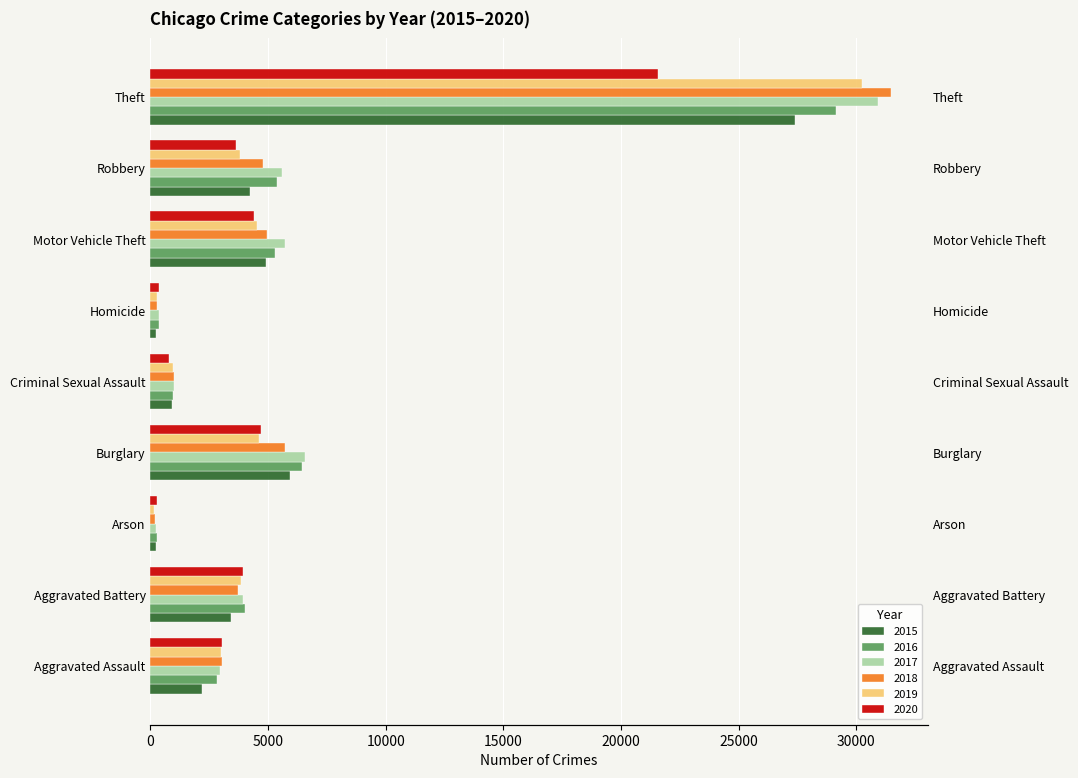

Rank the categories by 2017 value from lowest to highest.

Arson, Homicide, Criminal Sexual Assault, Aggravated Assault, Aggravated Battery, Robbery, Motor Vehicle Theft, Burglary, Theft